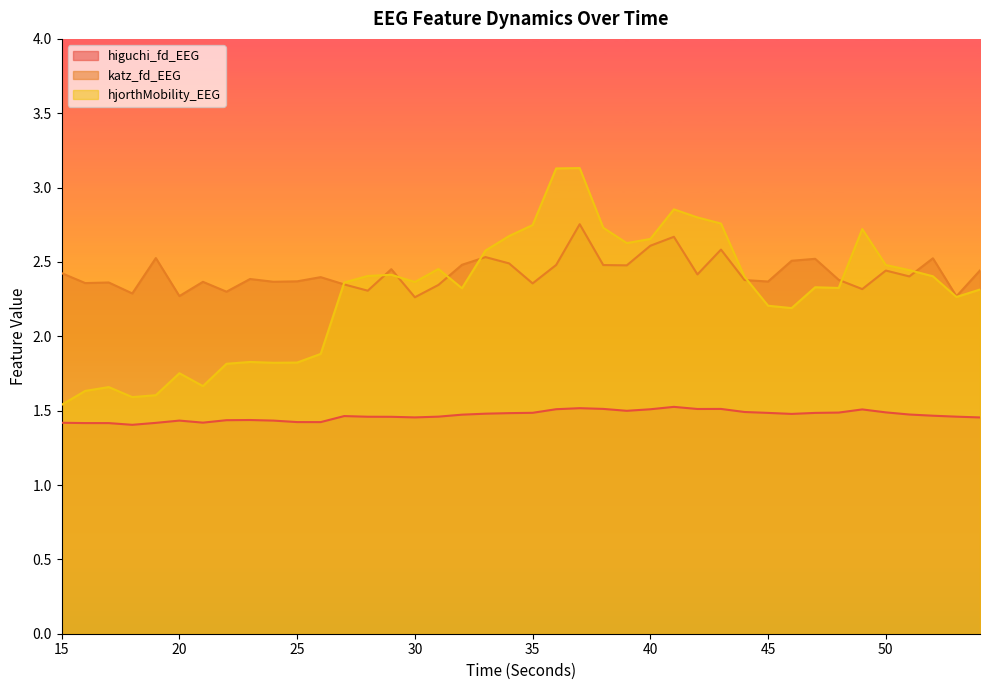

What is the value of the katz_fd_EEG point at the 35th from the left?

2.3